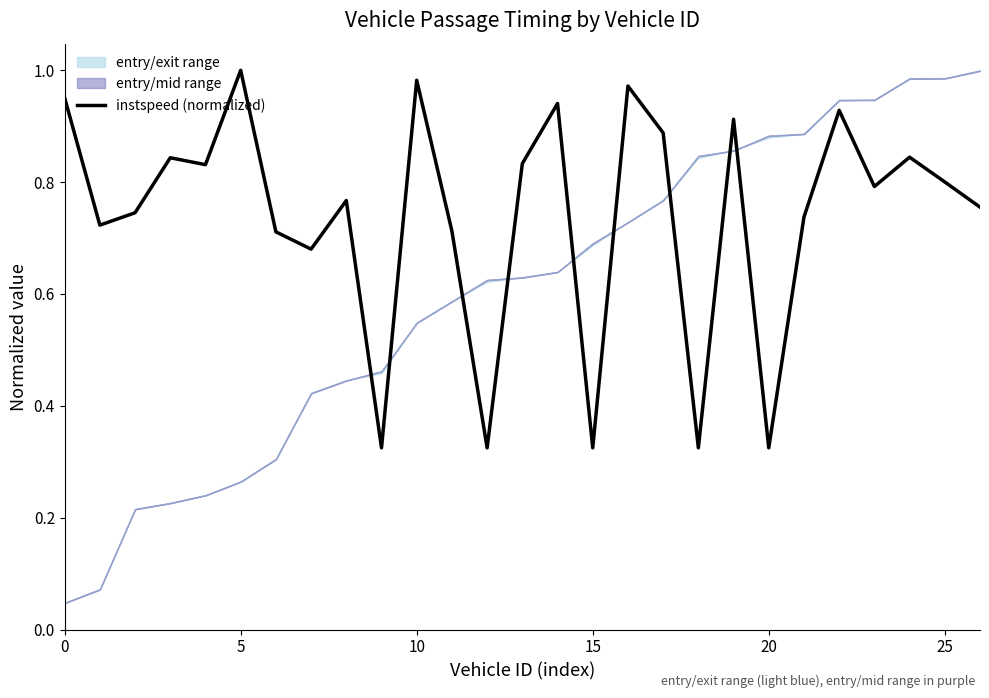

Is it true that instspeed (normalized) equals 0.5 at 15?

False